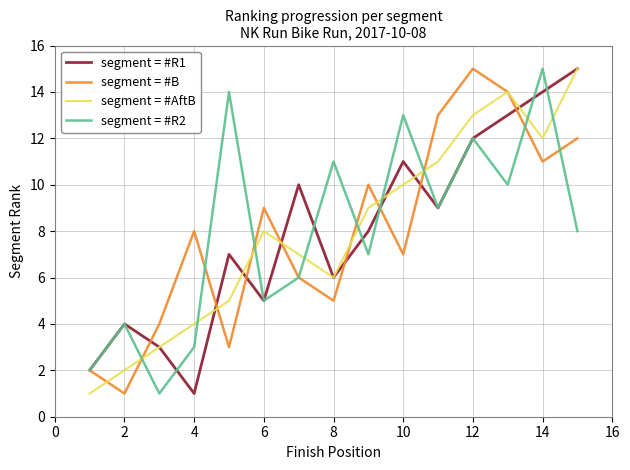

What is the highest value of the segment = #B series?

15